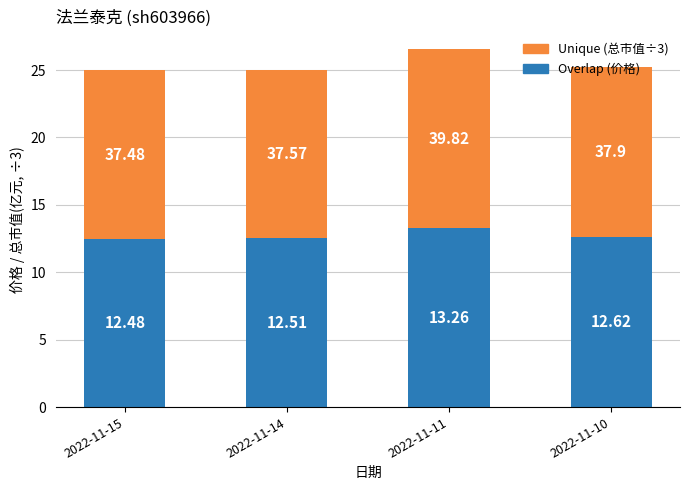

What is the total value across all series at 2022-11-15?

25.0